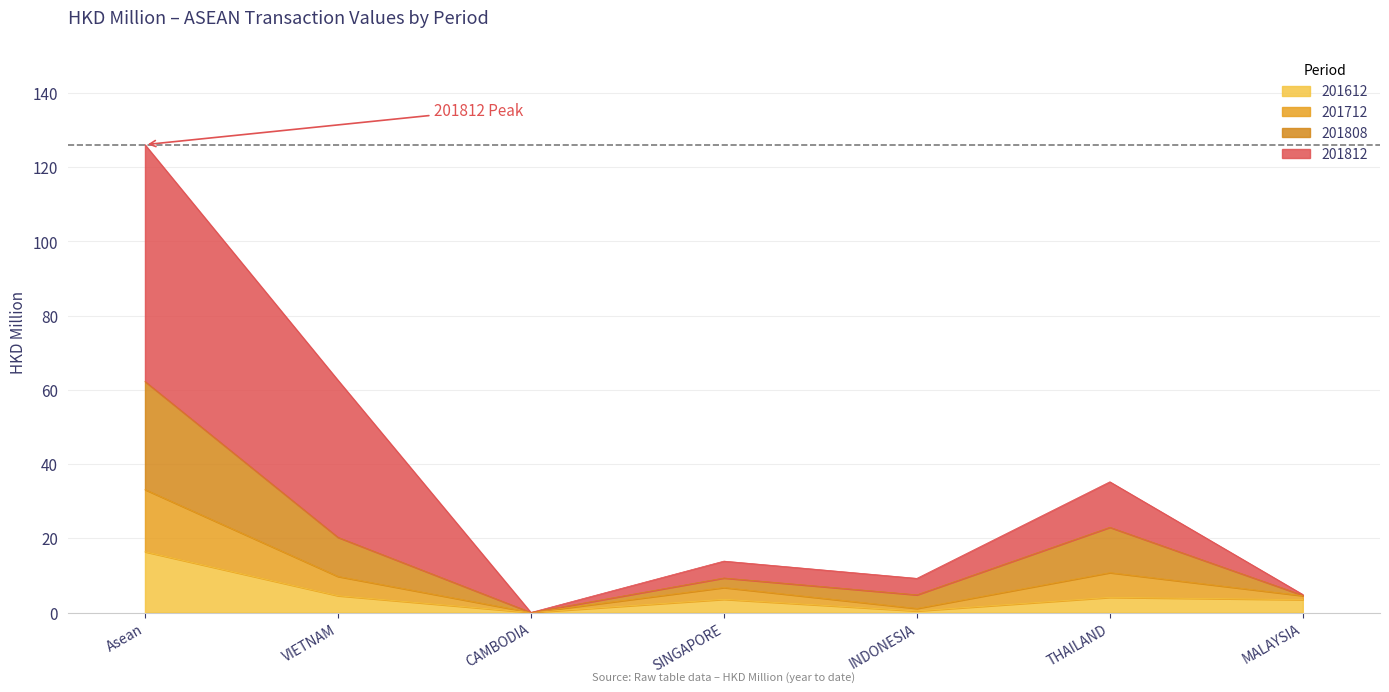

How many interior local valleys does the 201612 series have?

2